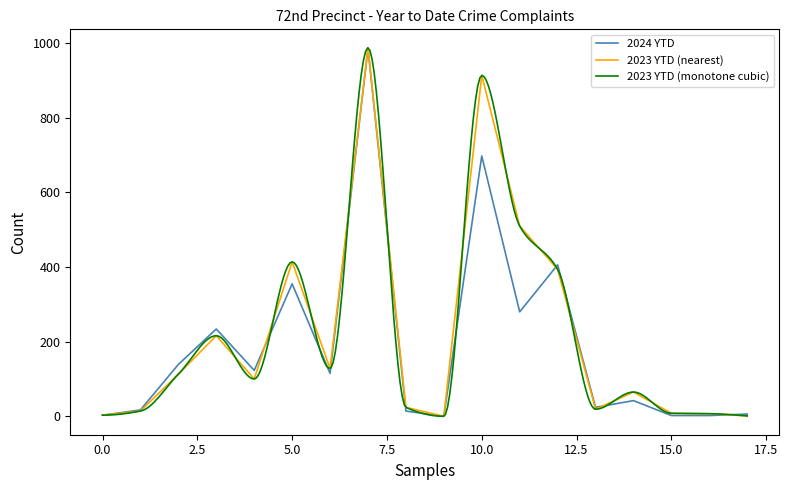

What is the highest value of the 2023 YTD (nearest) series?

988